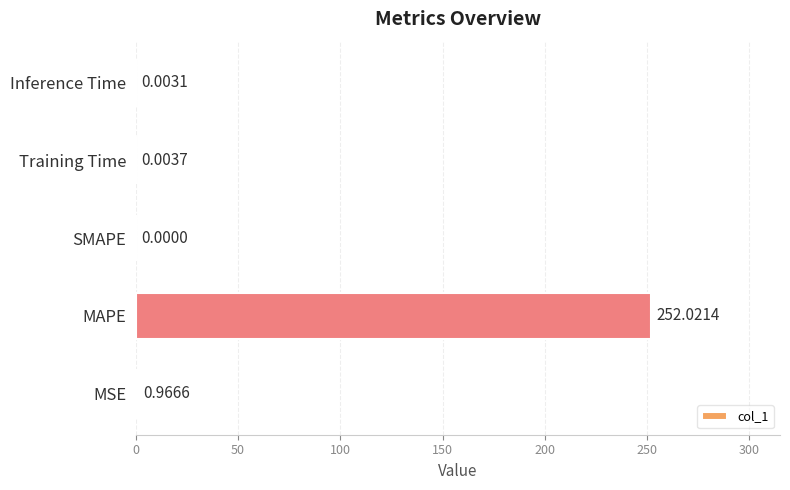

How many positive values are there?

4